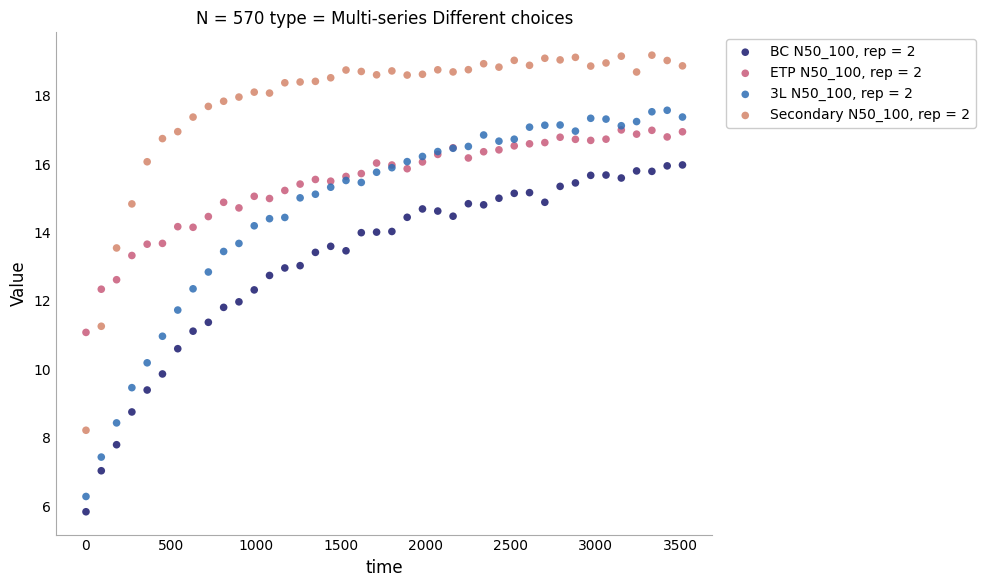

Which series reaches the minimum Y coordinate?

BC N50_100, rep = 2